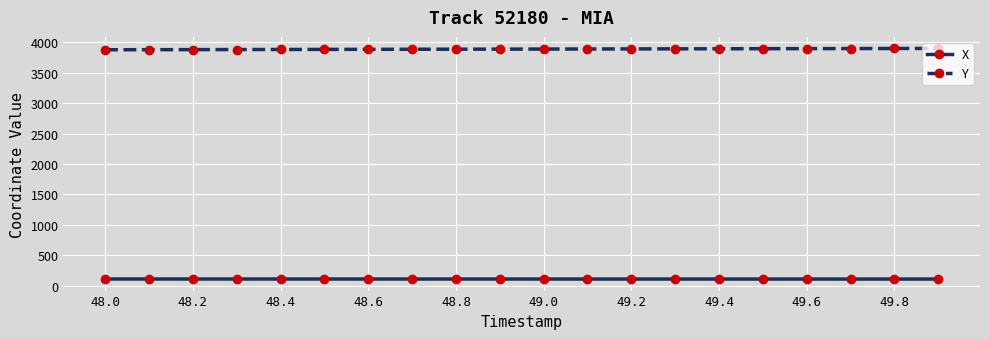

At how many categories does at least one series exceed 1328?

20